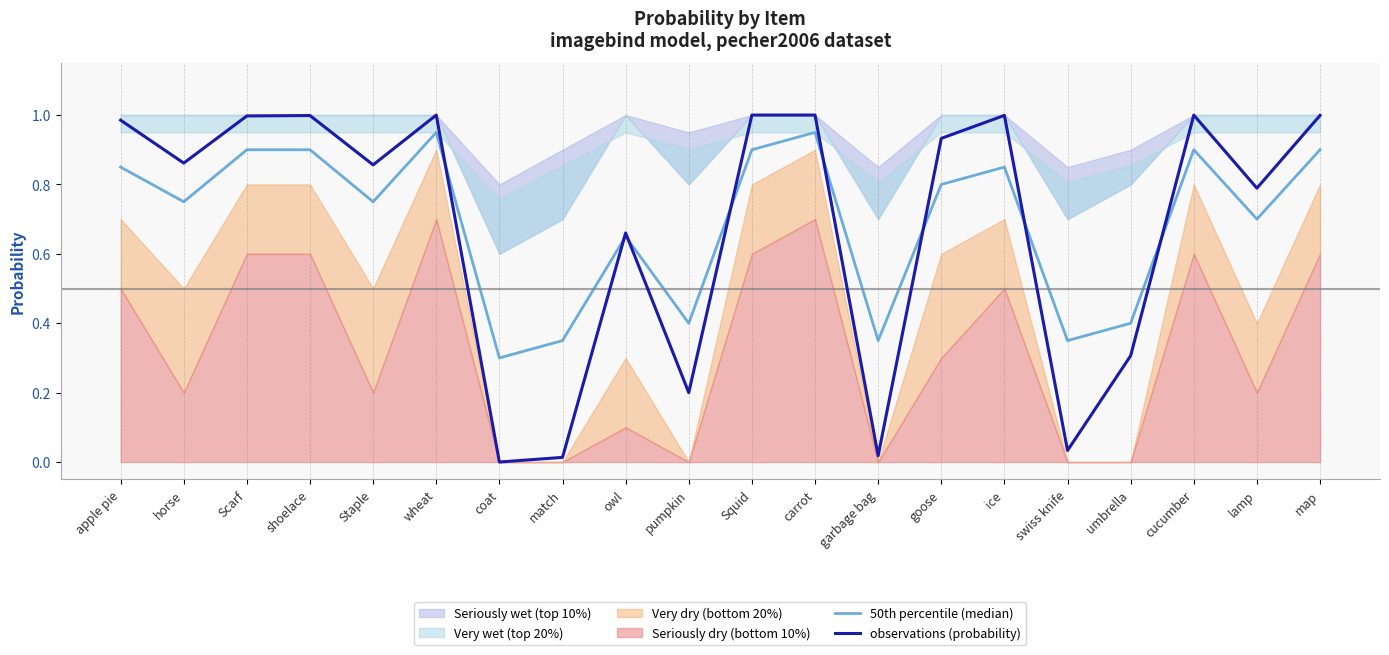

How many interior local valleys does the observations (probability) series have?

7